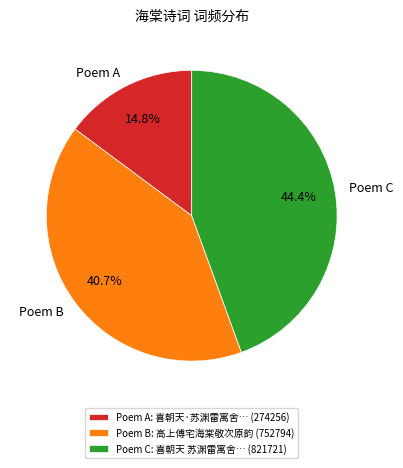

Which has a higher value, Poem C or Poem A?

Poem C